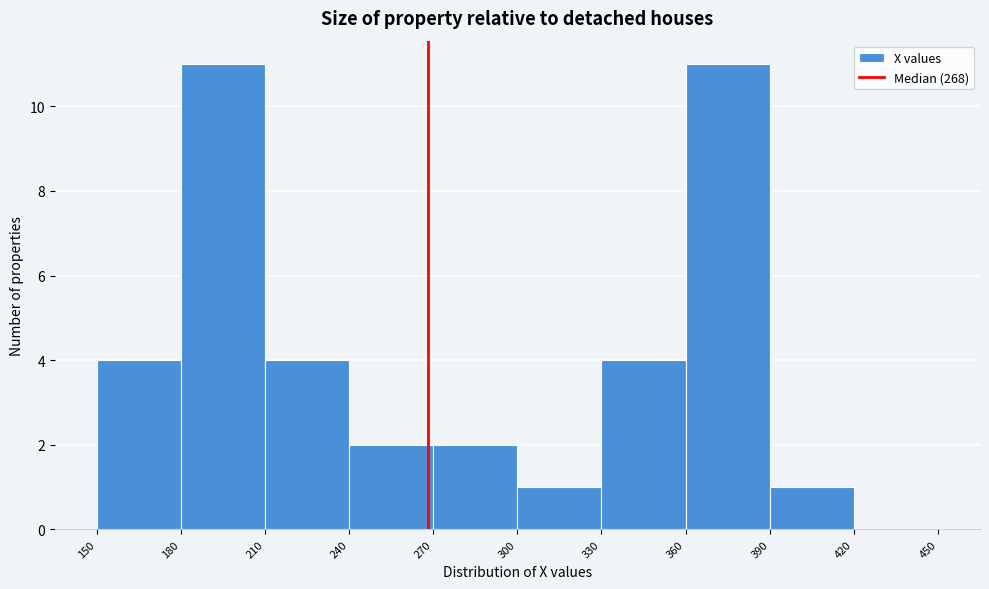

Reading left to right, transcribe this chart: for each bar, give the range it covers on the x-axis and its height. The values are not printed on the chart, so give them approximately, as read against the axis.

150 to 180: 4
180 to 210: 11
210 to 240: 4
240 to 270: 2
270 to 300: 2
300 to 330: 1
330 to 360: 4
360 to 390: 11
390 to 420: 1
420 to 450: 0